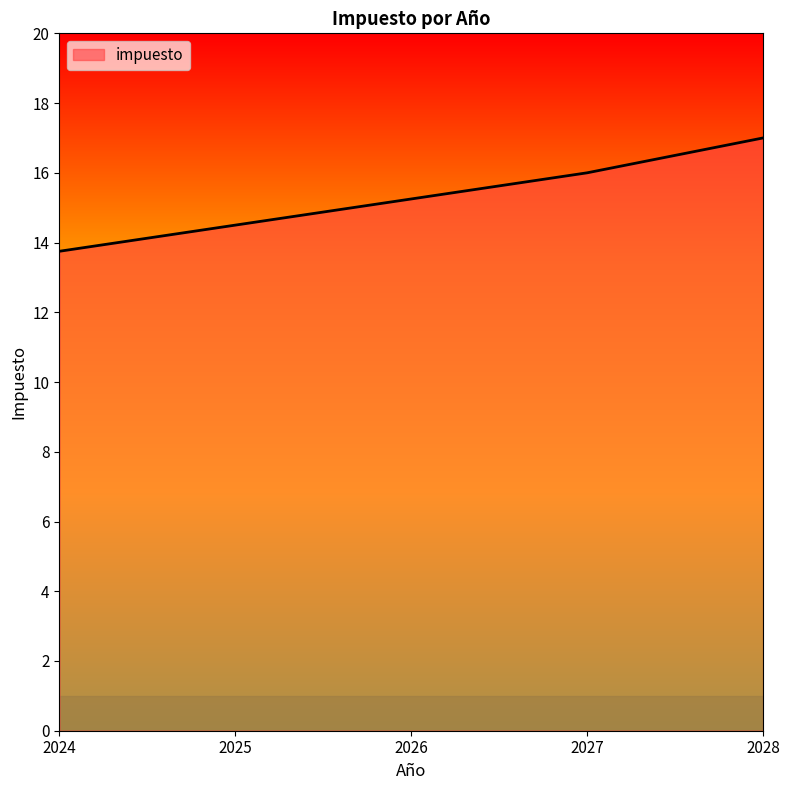

What is the change in value from 2025 to 2028?

+2.5